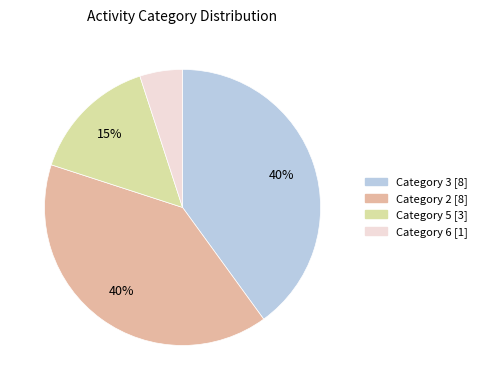

Is there a majority slice in this chart?

No